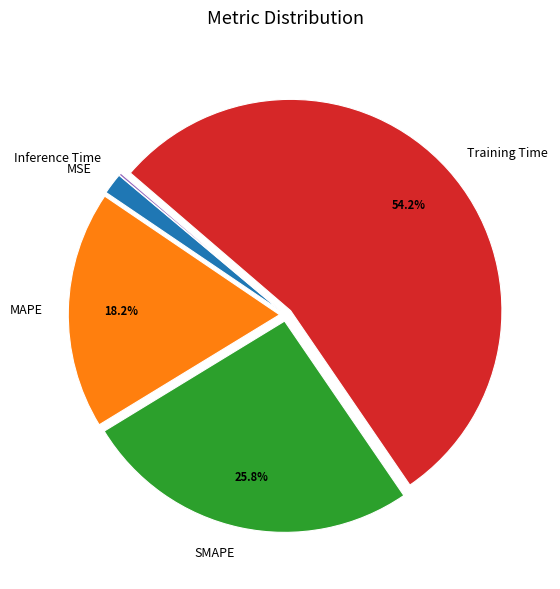

What is the largest slice in the pie chart?

Training Time